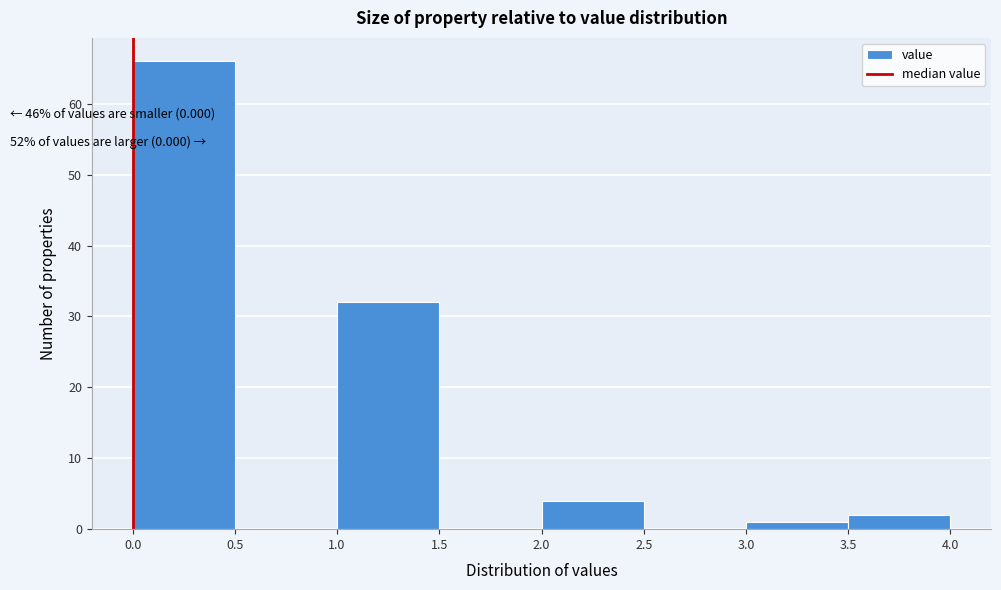

Over which range of the x-axis is the bar tallest?

0.0 to 0.5